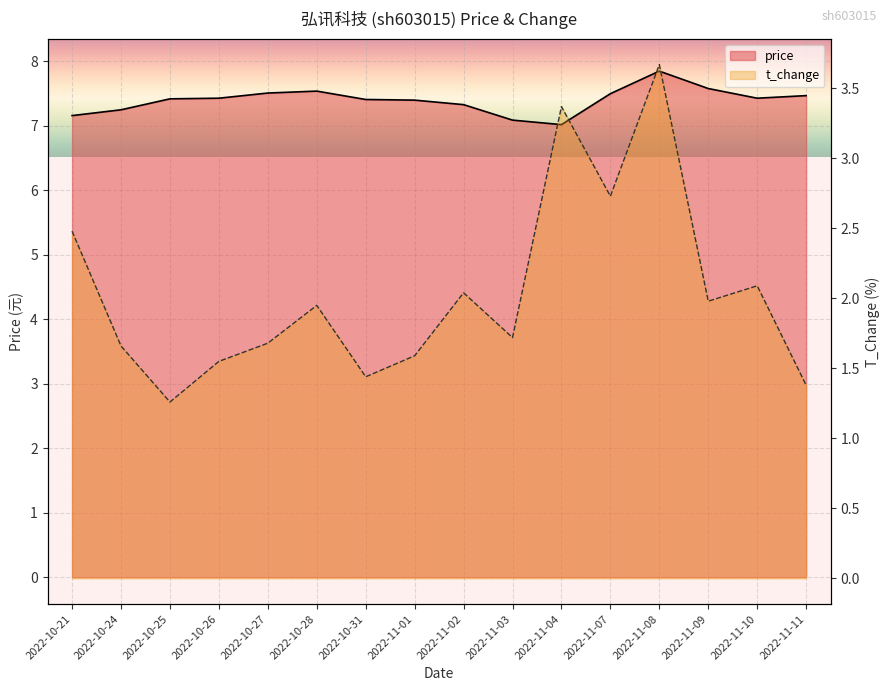

True or false: t_change and price cross at least once.

False